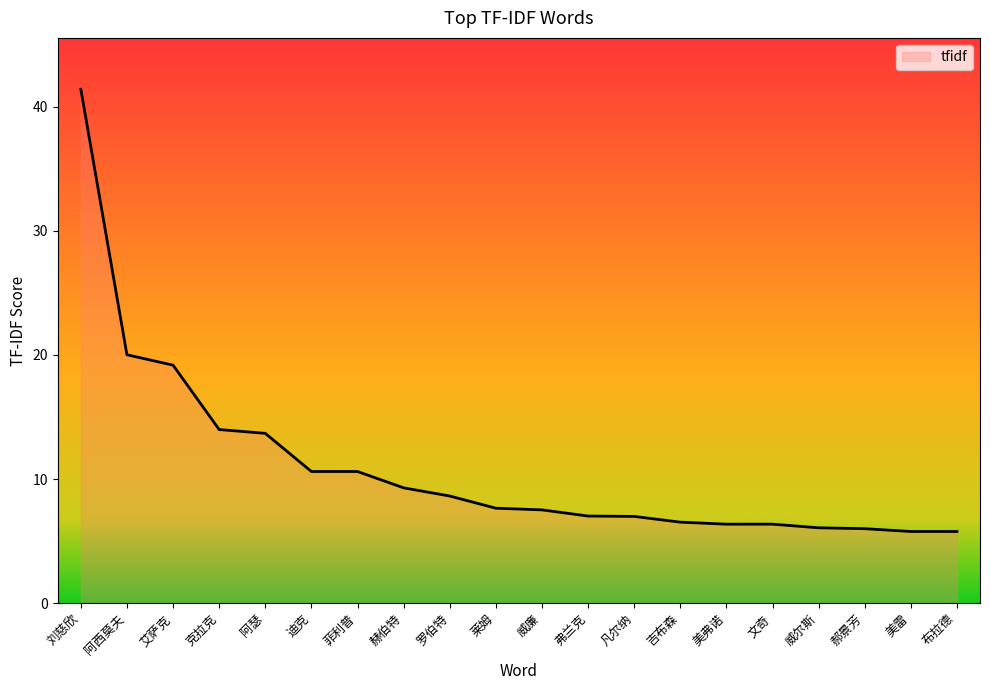

True or false: the data has more than 0 interior local peaks.

False